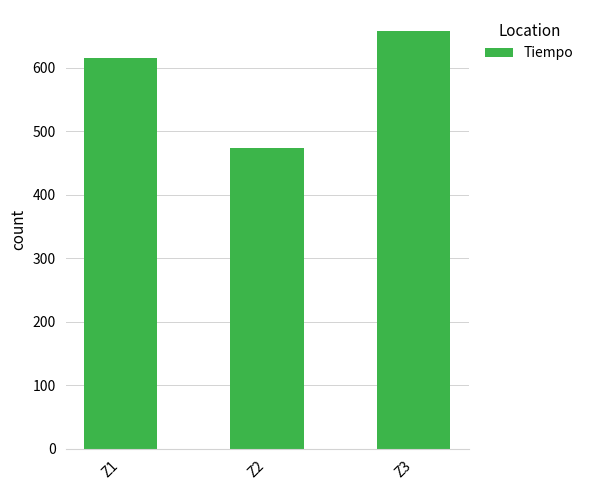

Between Z3 and Z2, which is larger?

Z3